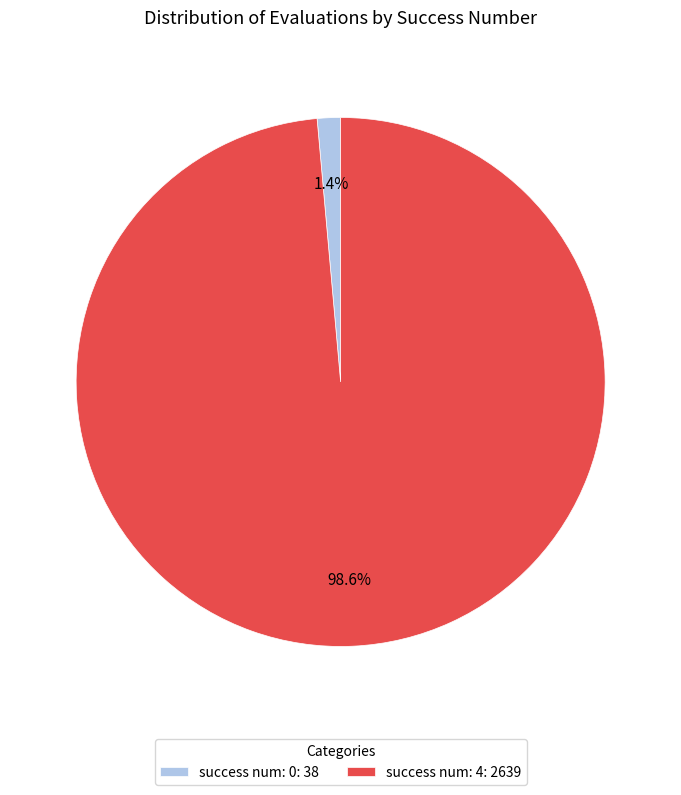

How many slices are in this pie chart?

2